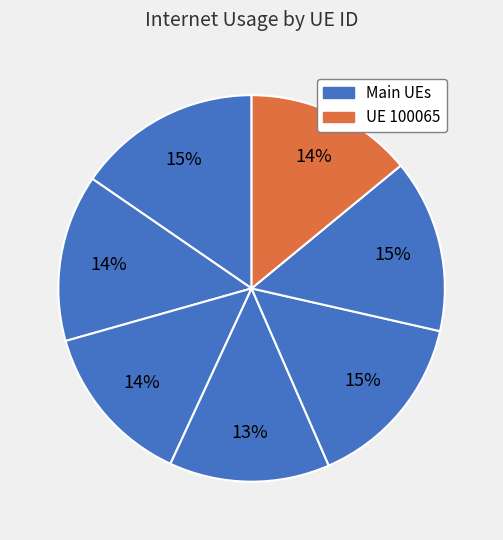

How many segments does this pie chart have?

7